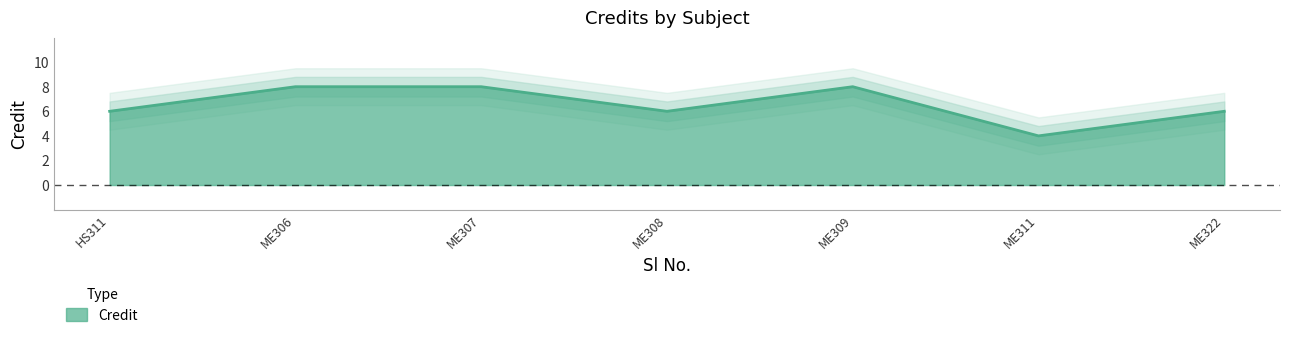

Is it true that Credit equals 11 at ME307?

False